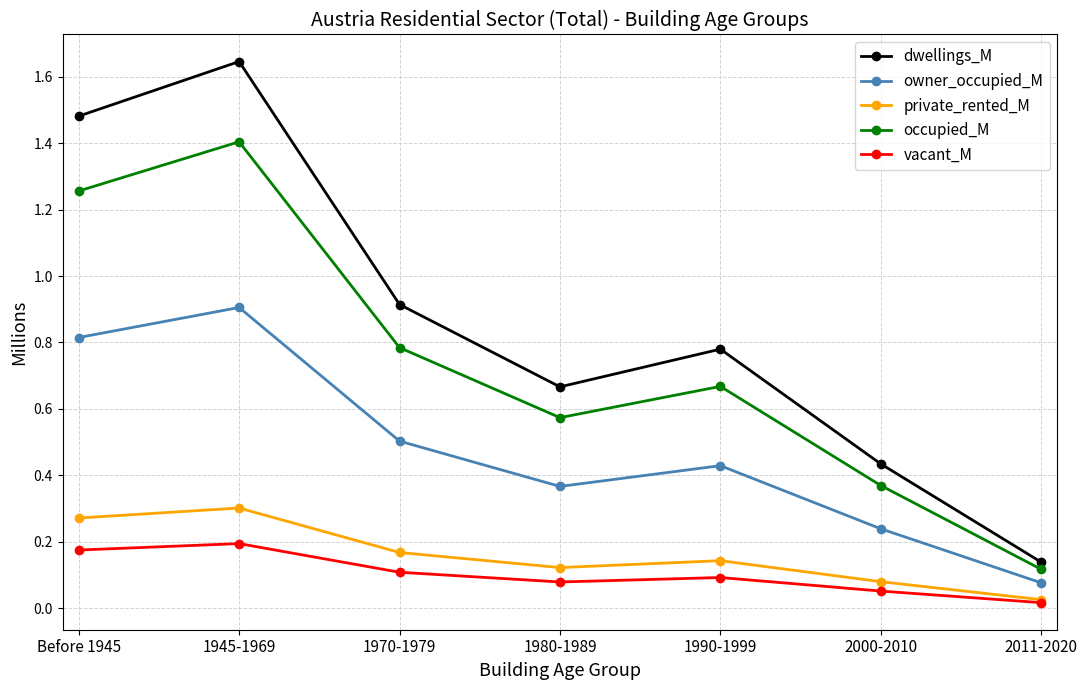

At which category is the sum across all series the highest?

1945-1969